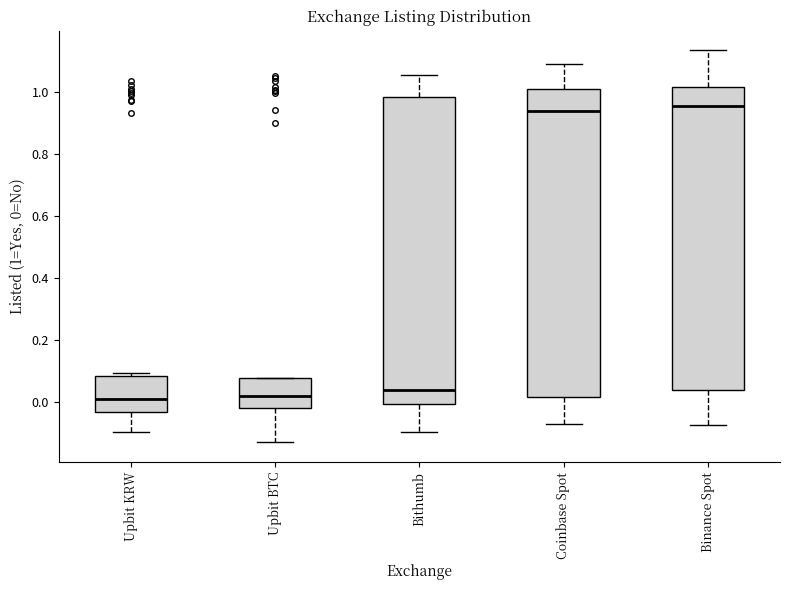

Reading left to right, transcribe this box plot: for each box, give where its median line is, the range the box spans, and where its two whiskers end, as read against the y-axis. The values are not printed on the chart, so give them approximately, as read against the axis.

Upbit KRW: median 0.00, box -0.04 to 0.08, whiskers -0.10 to 0.10
Upbit BTC: median 0.02, box -0.02 to 0.08, whiskers -0.14 to 0.08
Bithumb: median 0.04, box 0.00 to 0.98, whiskers -0.10 to 1.06
Coinbase Spot: median 0.94, box 0.02 to 1.02, whiskers -0.08 to 1.10
Binance Spot: median 0.96, box 0.04 to 1.02, whiskers -0.08 to 1.14